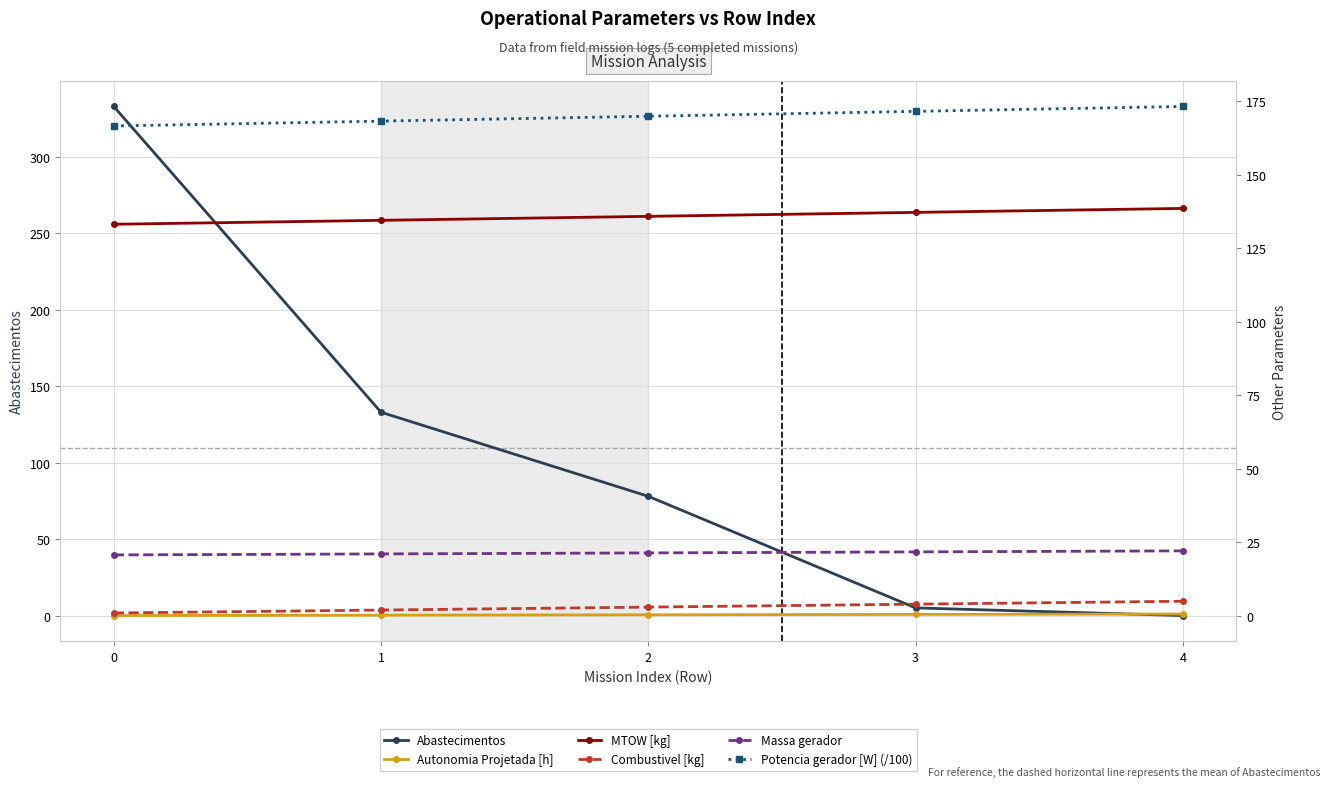

What is the value of the Massa gerador point at the 5th from the left?

22.1